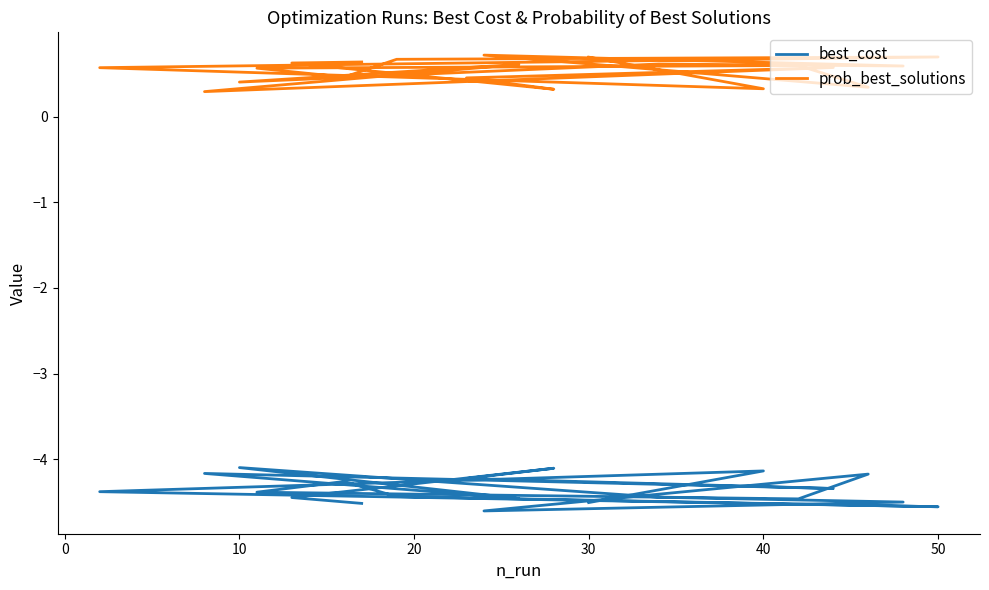

Where is the first local minimum for best_cost?

30